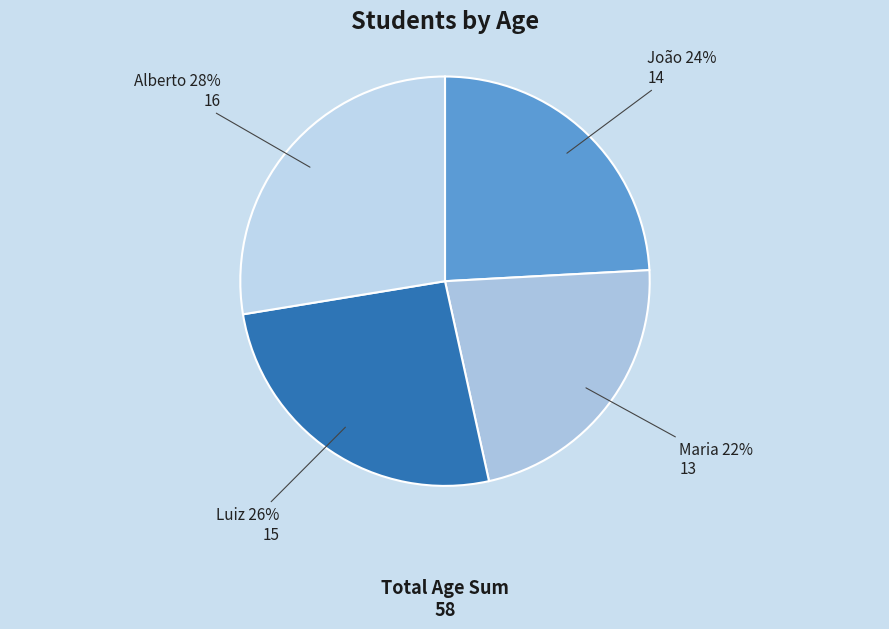

Is it true that Luiz is 19% of the pie?

False